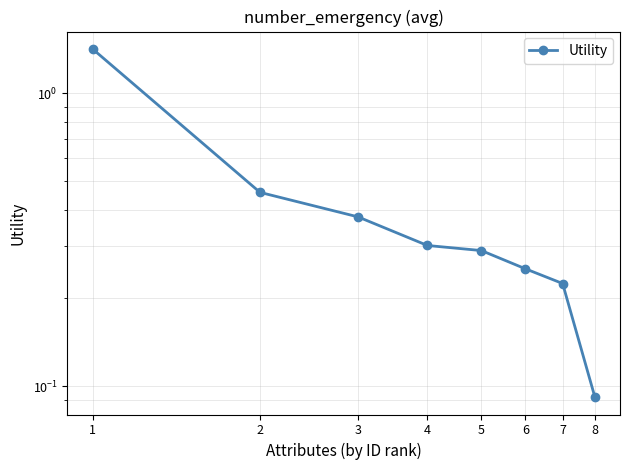

What value does the data have at 1?

1.4